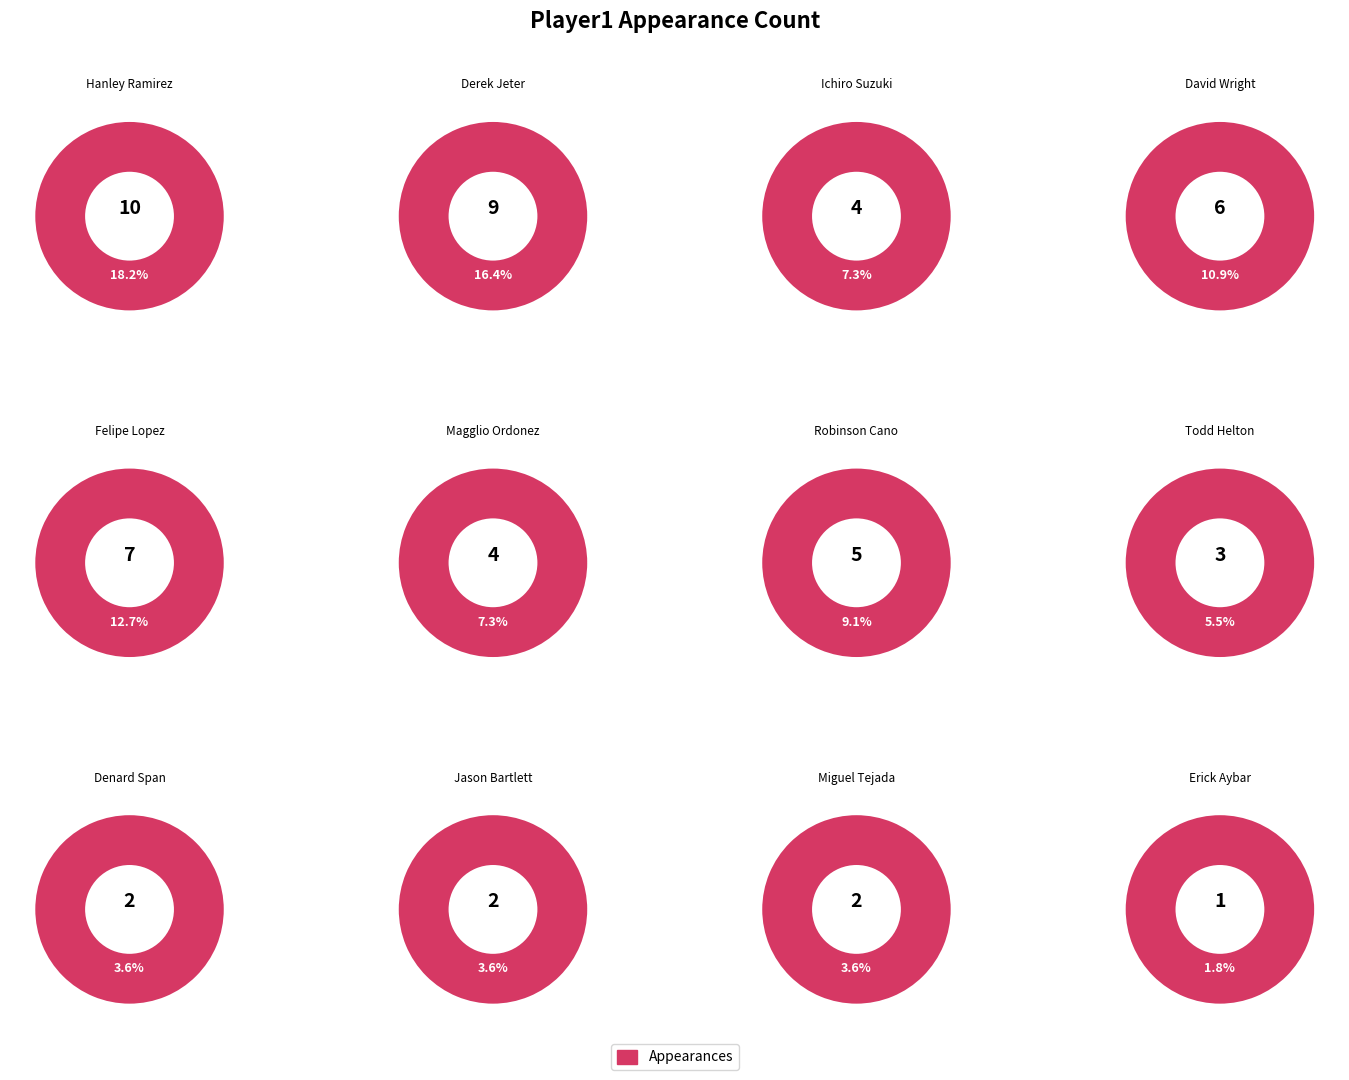

To the nearest percent, what is the difference between the largest and smallest slice percentages?

16%